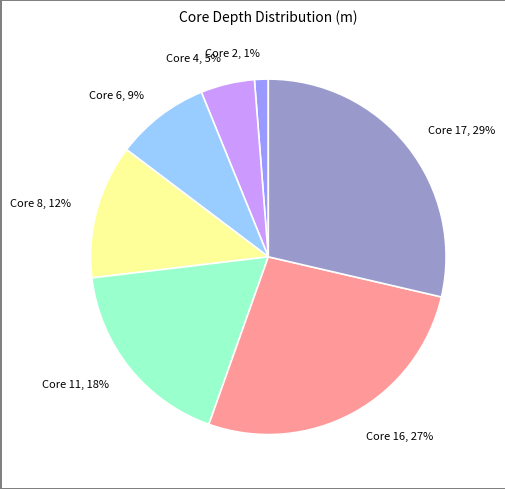

Do Core 2 and Core 17 together represent more than half of the pie?

No